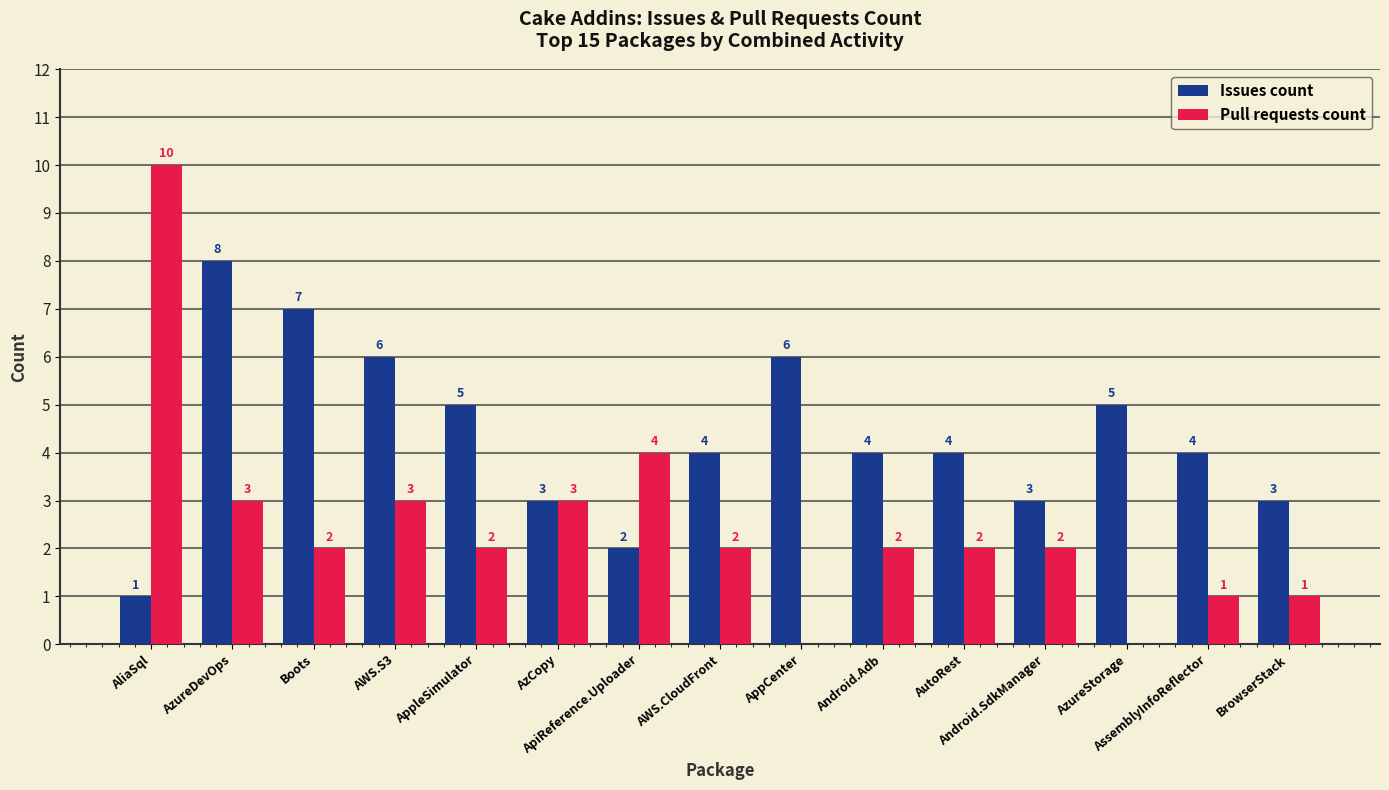

How many positive values does the Pull requests count series have?

13